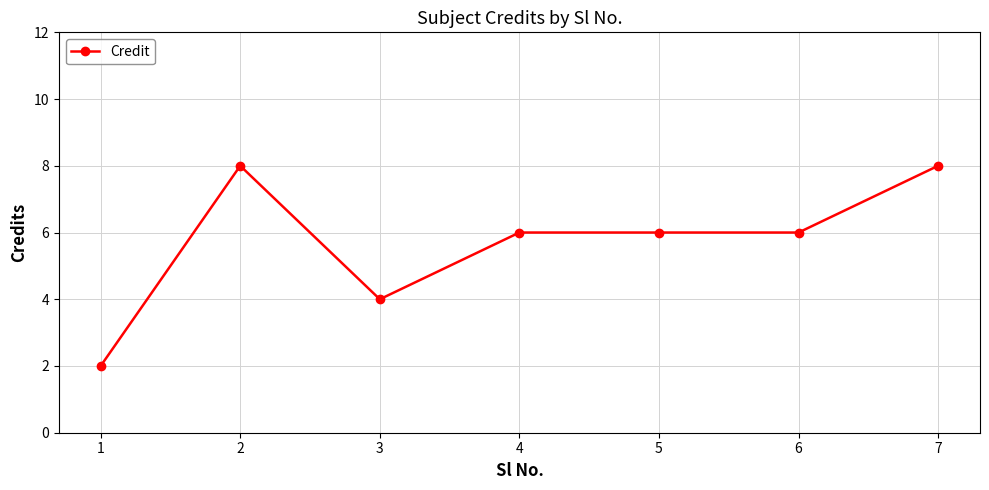

The chart shows a value of 4 at 3. True or false?

True